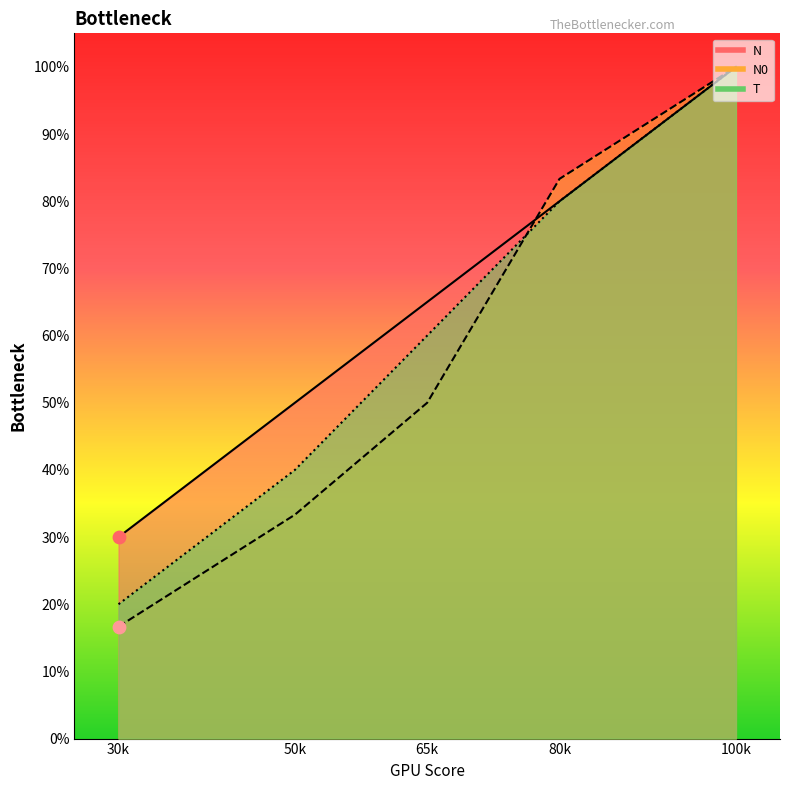

At how many categories does at least one series exceed 72?

2